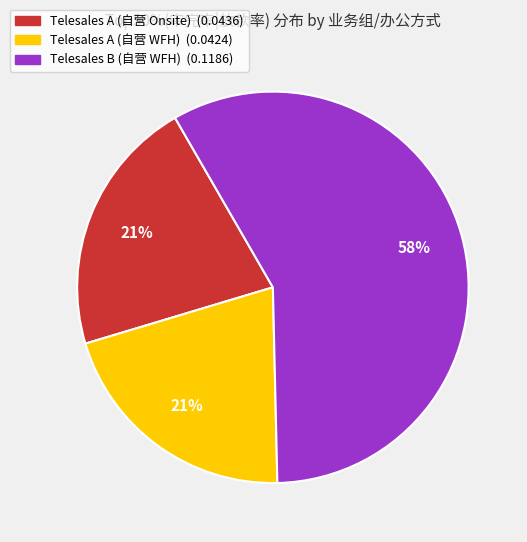

Do Telesales A (自营 WFH) and Telesales A (自营 Onsite) together represent more than half of the pie?

No